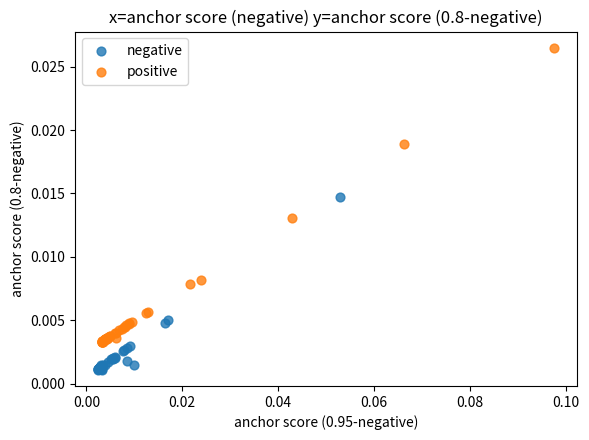

Which series has the largest Y range (max minus min)?

positive